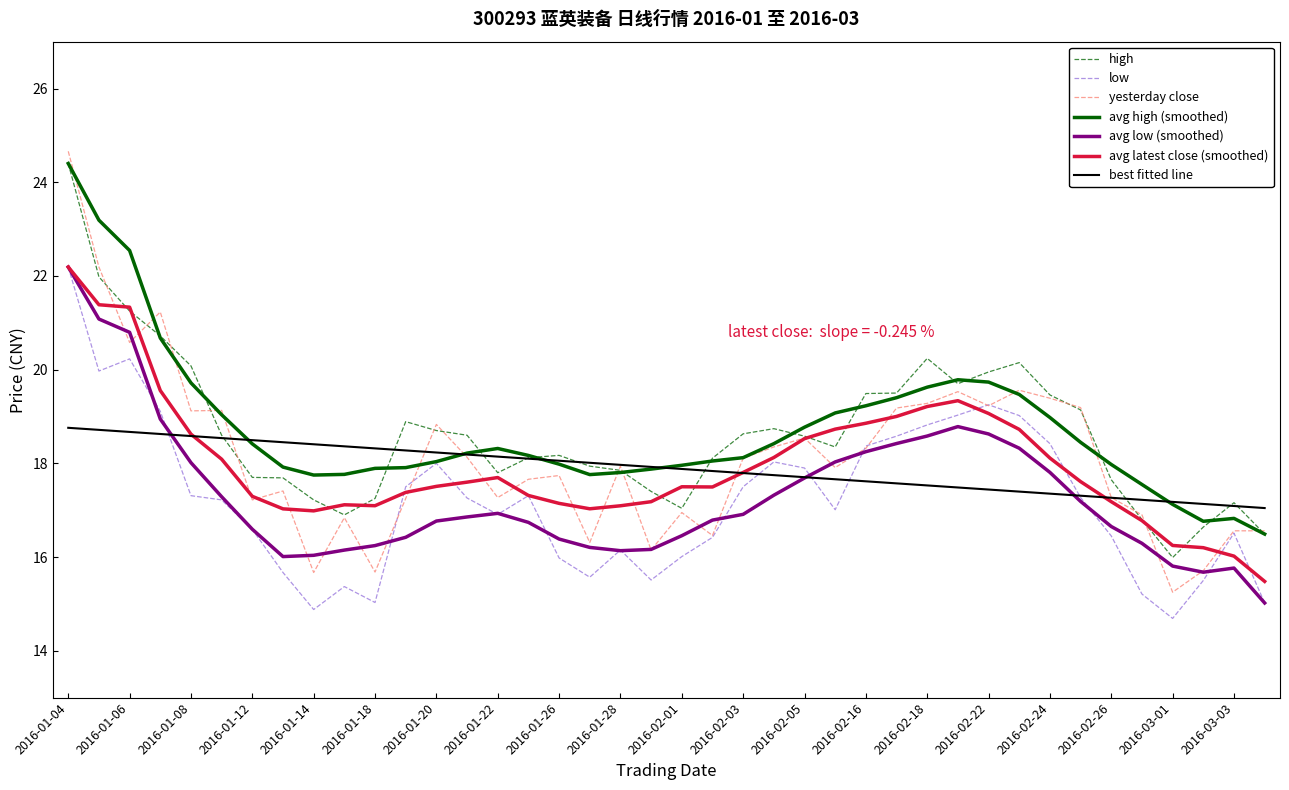

What is the maximum value shown in the chart?

24.7